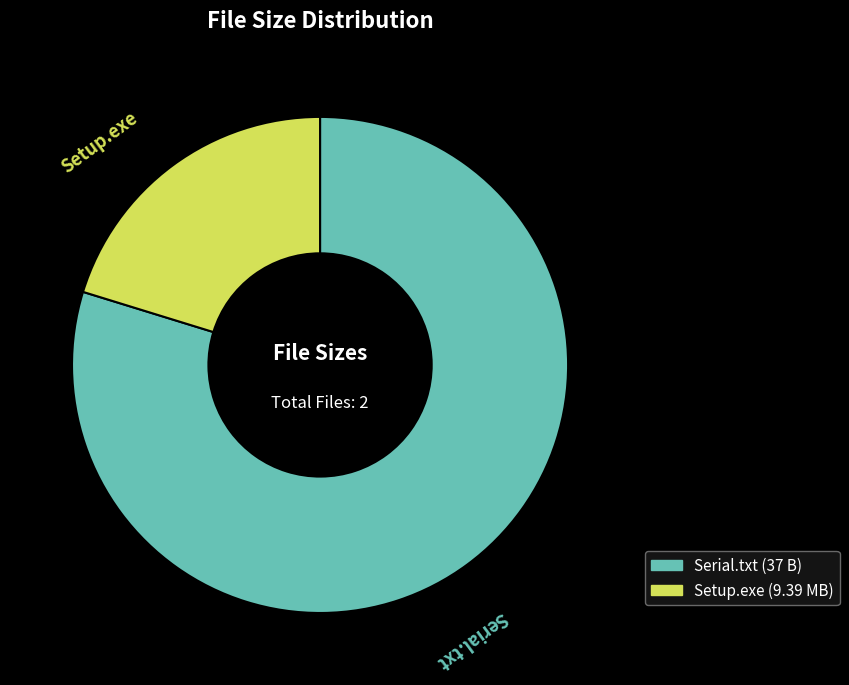

Is Serial.txt the majority of the pie?

Yes